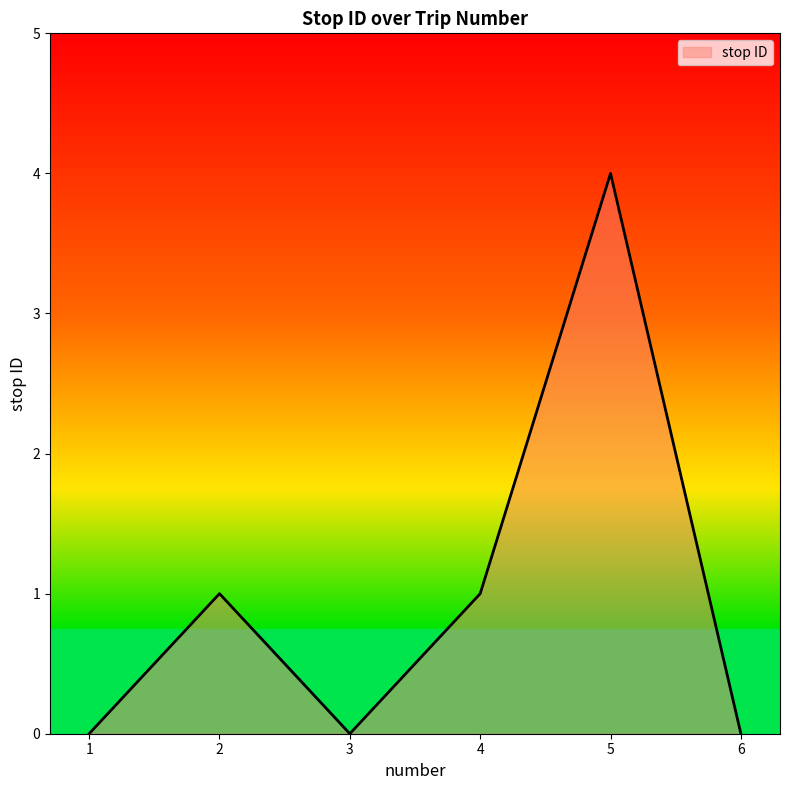

What is the change in value from 2 to 6?

-1